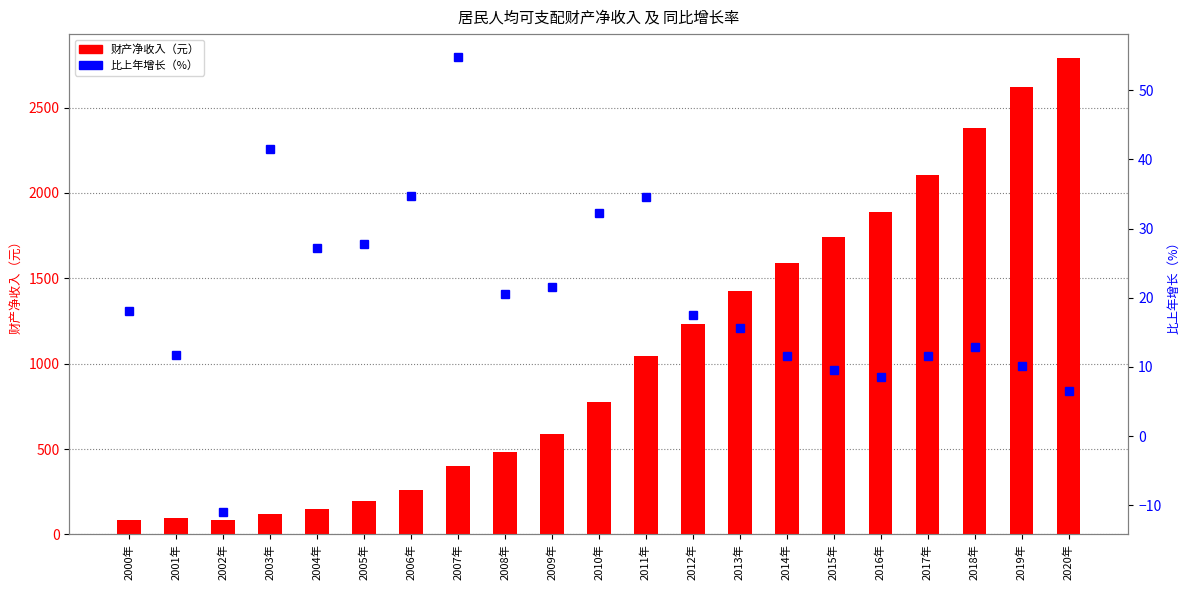

What is the difference between the maximum and minimum values in the 比上年增长（%） series?

65.7